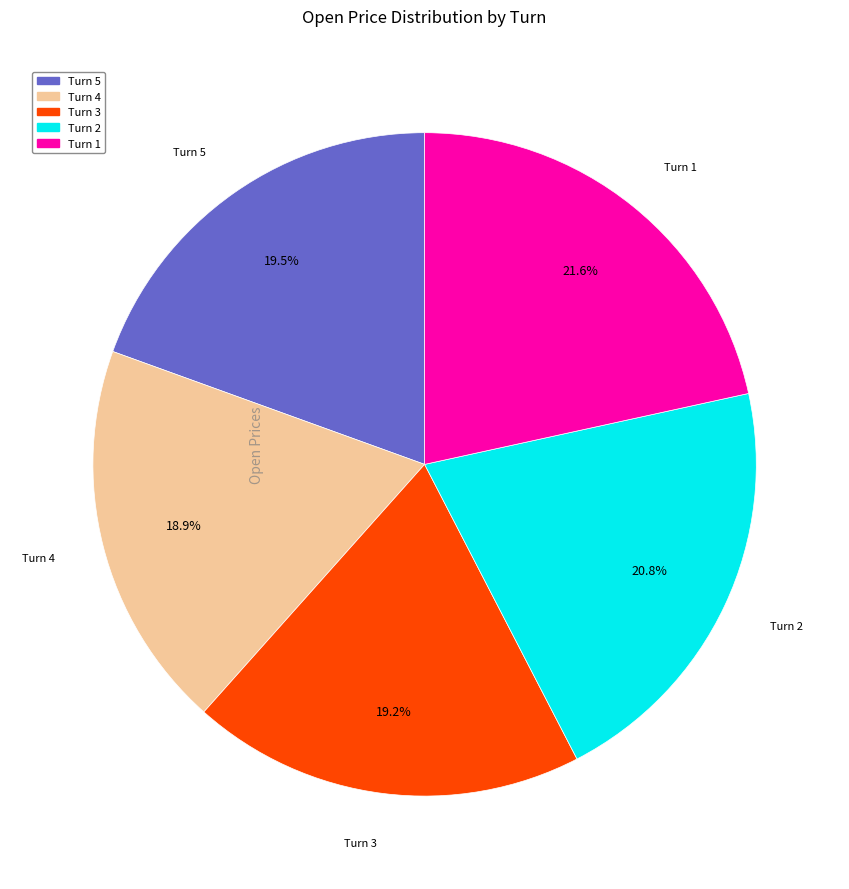

What percentage is the Turn 2 slice, to the nearest percent?

21%